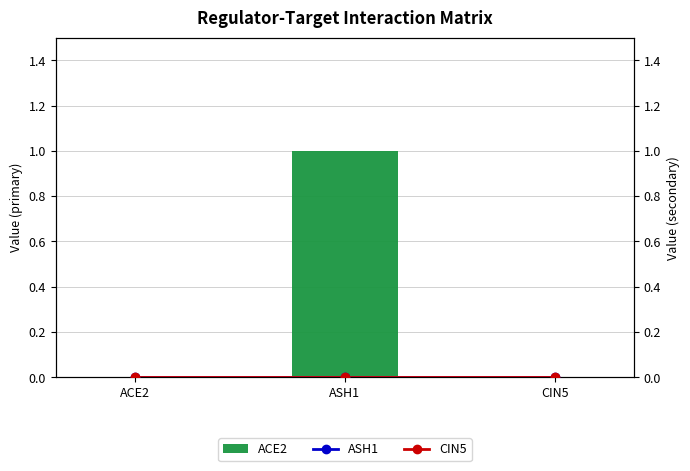

Which category has the lowest value across all series?

ACE2